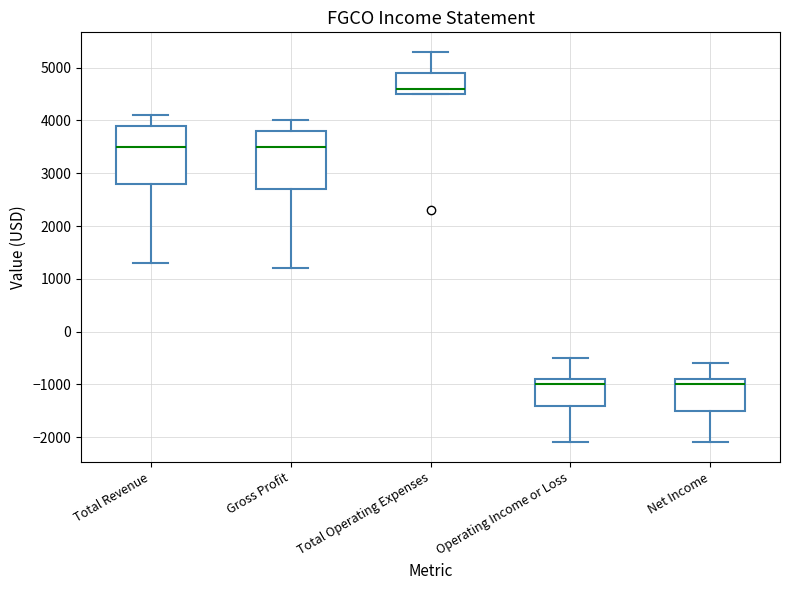

Which box's median line is the highest?

Total Operating Expenses